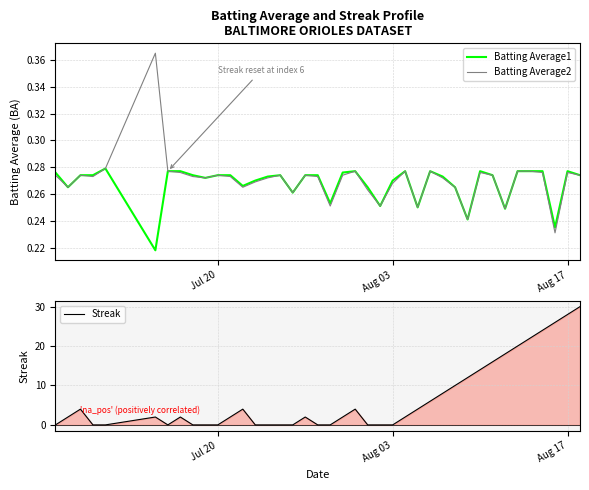

True or false: Batting Average2 and Batting Average1 cross at least once.

False